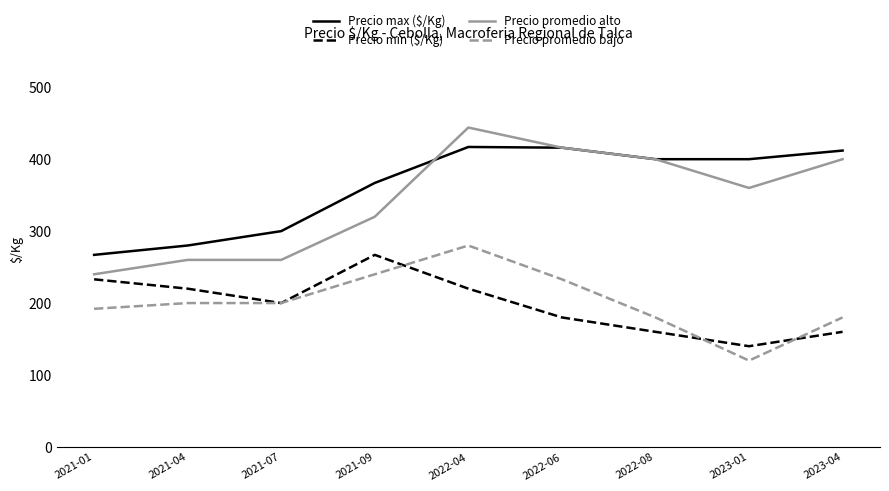

Read the Precio promedio alto value at 2022-06.

416